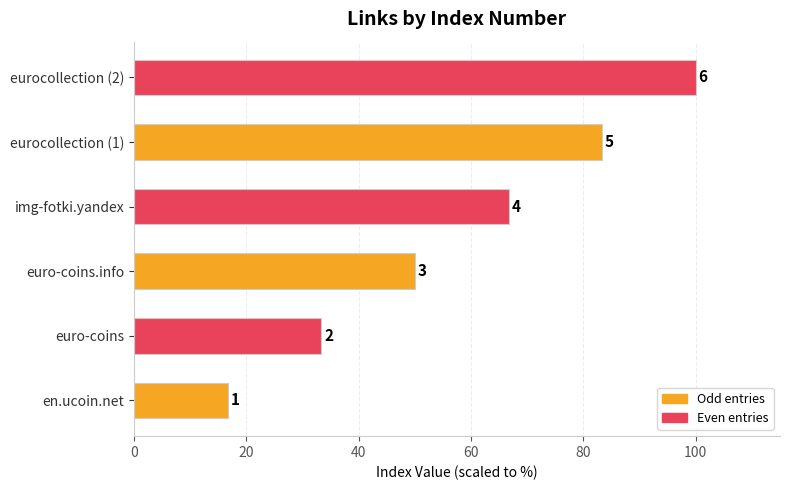

Does the chart contain any negative values?

No